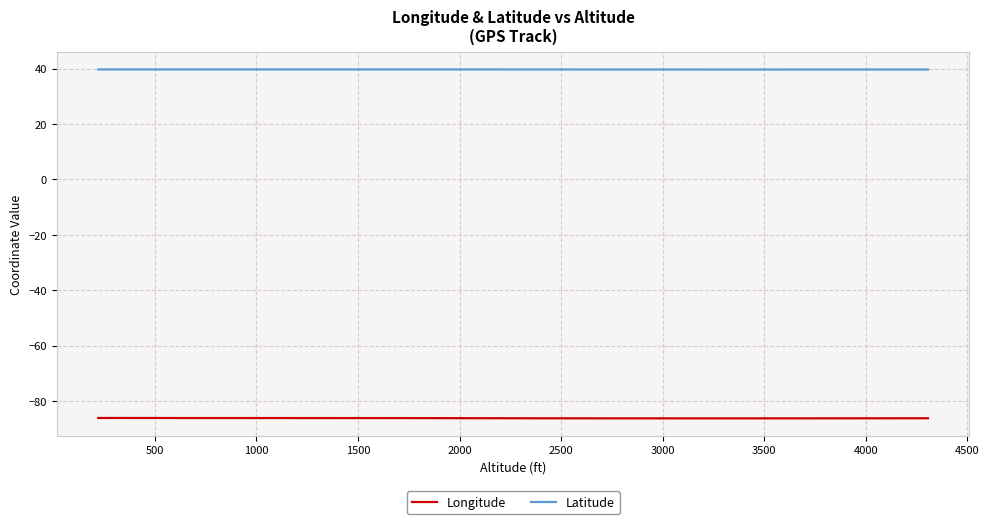

Which series has the largest range (max minus min)?

Longitude